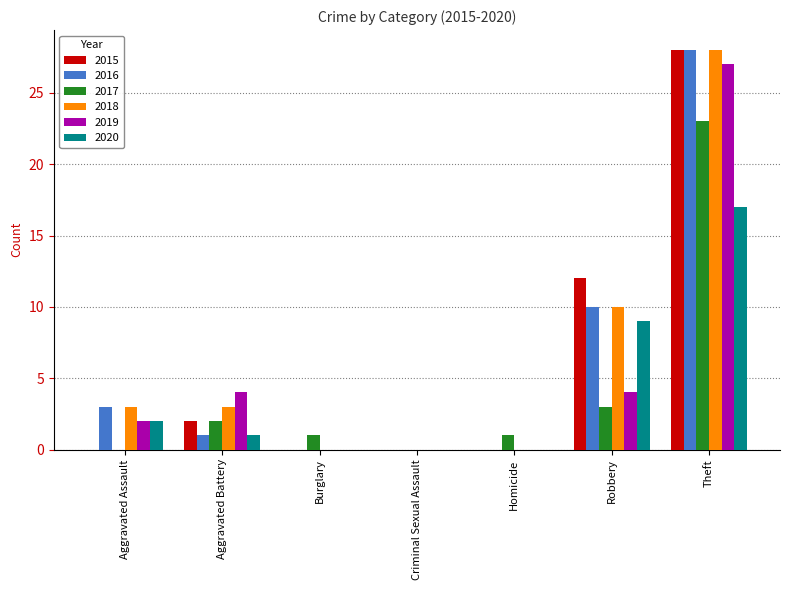

Which category has the highest value across all series?

Theft